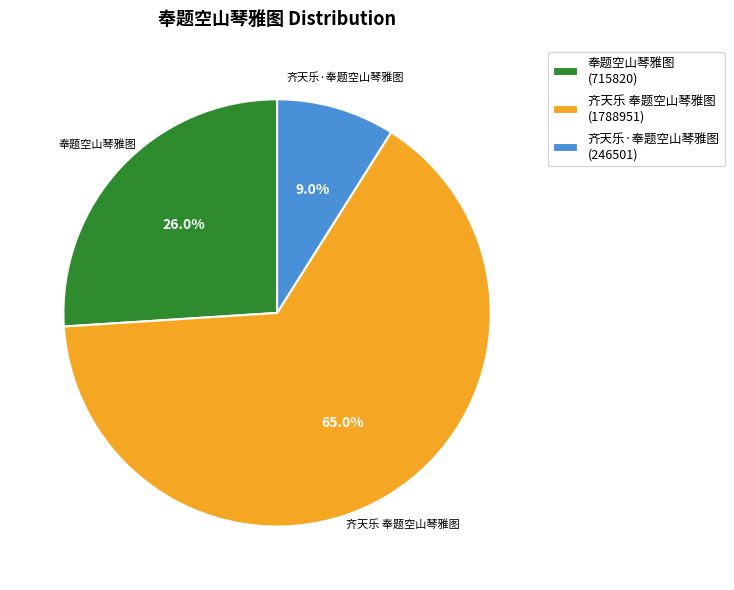

To the nearest percent, what is the average slice percentage?

33%